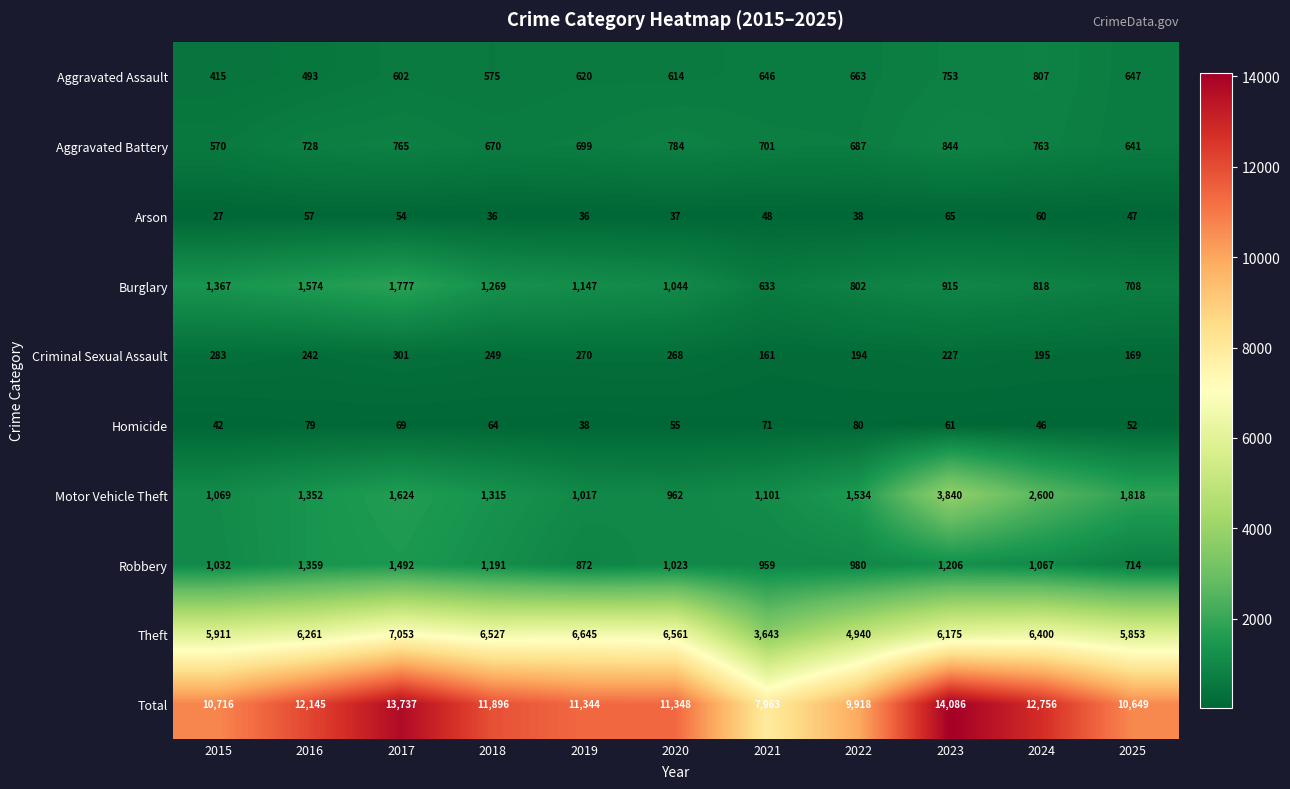

At how many categories does at least one series exceed 3053?

11